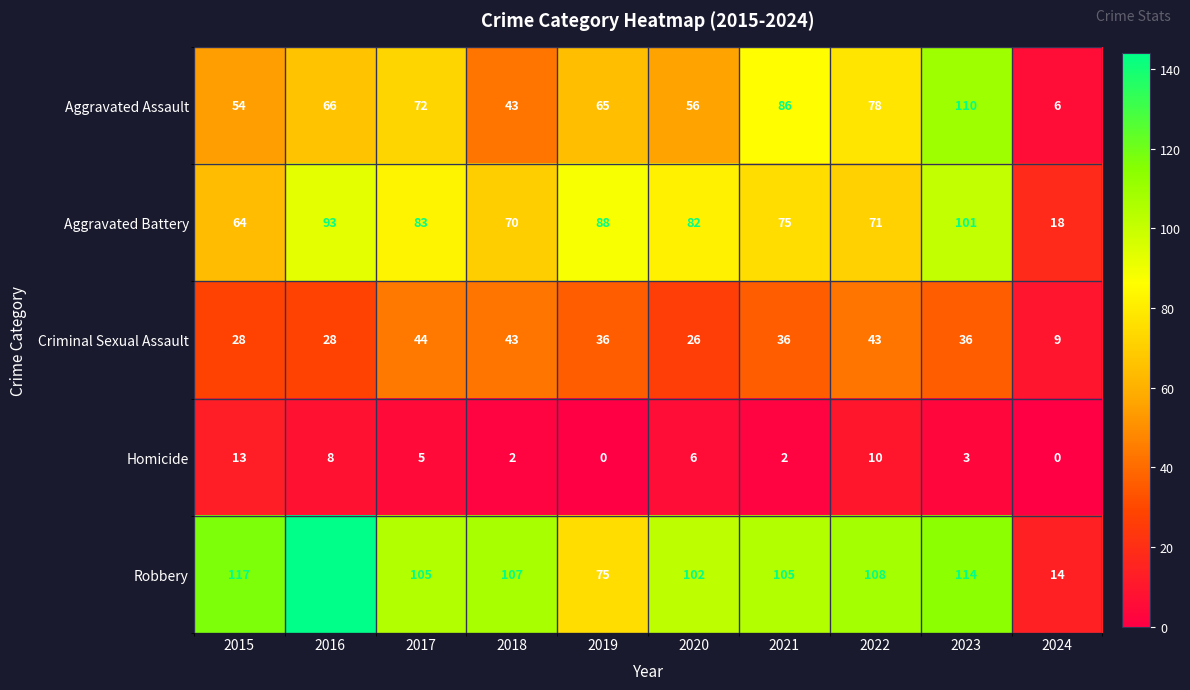

How many distinct data groups are displayed?

5